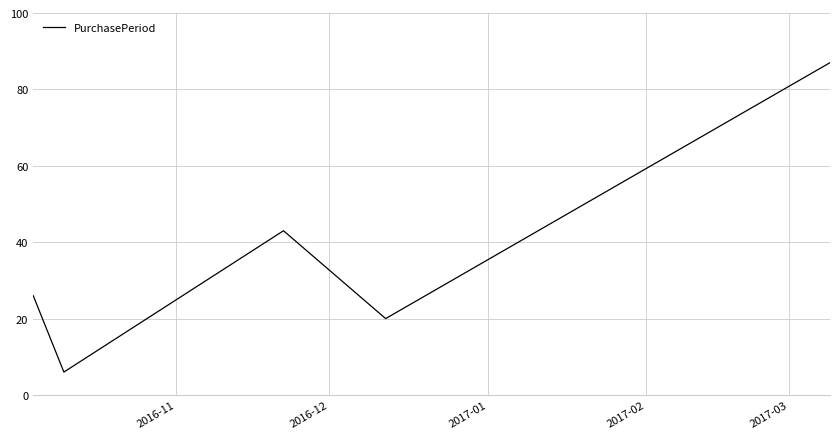

What is the minimum value shown in the chart?

6